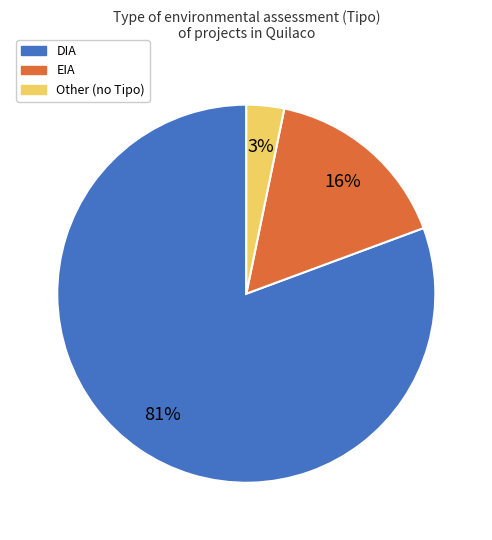

To the nearest percent, what portion does DIA represent?

81%